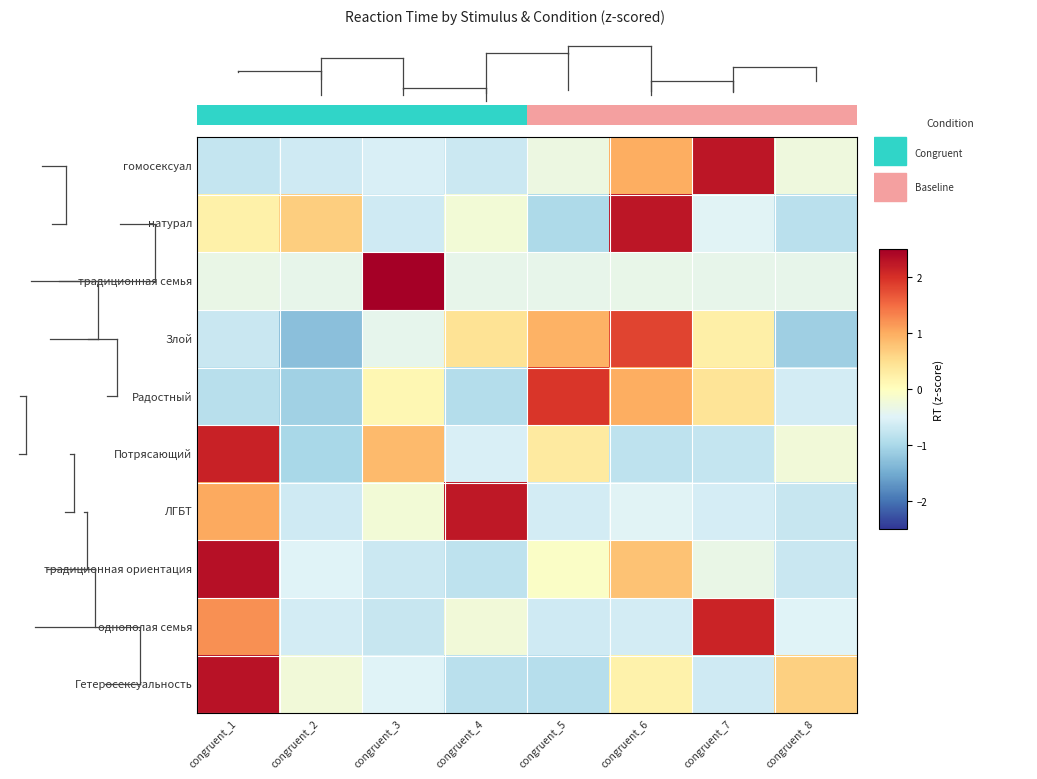

The традиционная ориентация series shows 0.8 at congruent_6. True or false?

True